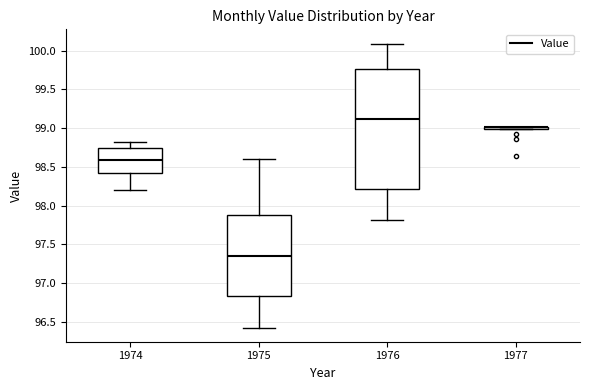

Reading left to right, transcribe this box plot: for each box, give where its median line is, the range the box spans, and where its two whiskers end, as read against the y-axis. The values are not printed on the chart, so give them approximately, as read against the axis.

1974: median 98.60, box 98.40 to 98.75, whiskers 98.20 to 98.80
1975: median 97.35, box 96.85 to 97.90, whiskers 96.40 to 98.60
1976: median 99.10, box 98.20 to 99.75, whiskers 97.80 to 100.10
1977: box collapsed to a line at 99.00, whiskers 99.00 to 99.00